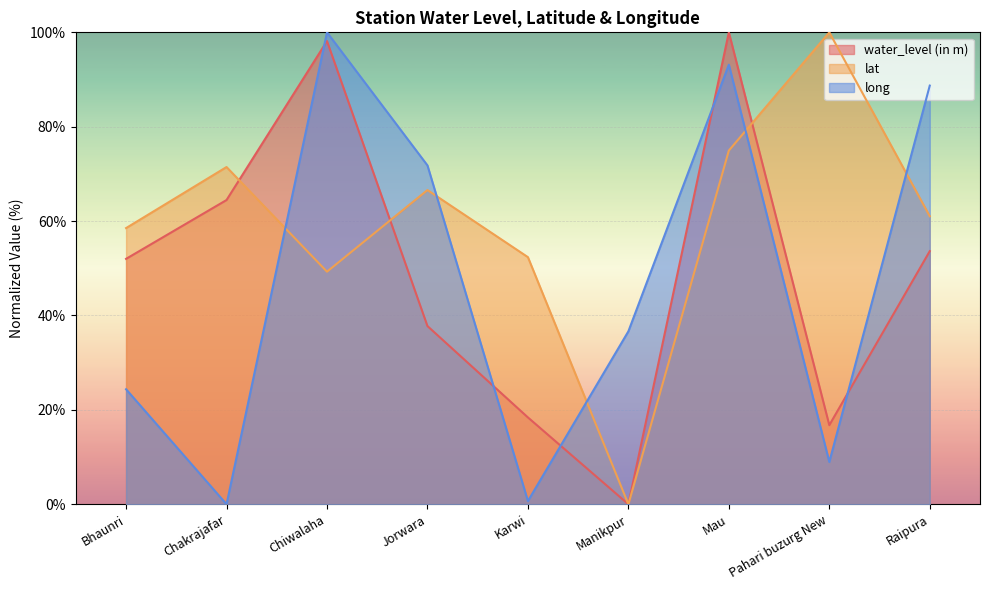

In lat, how many points are lower than both neighbors (excluding endpoints)?

2